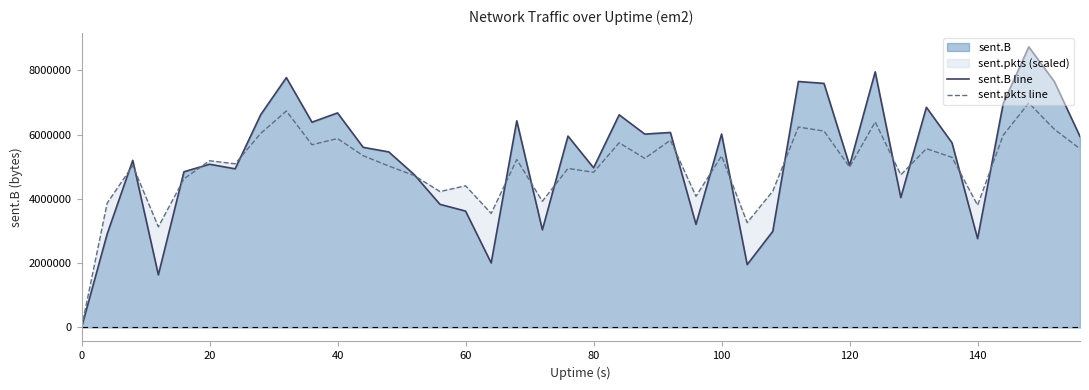

At 60, list the series in order from smallest to largest.

sent.B line, sent.pkts line